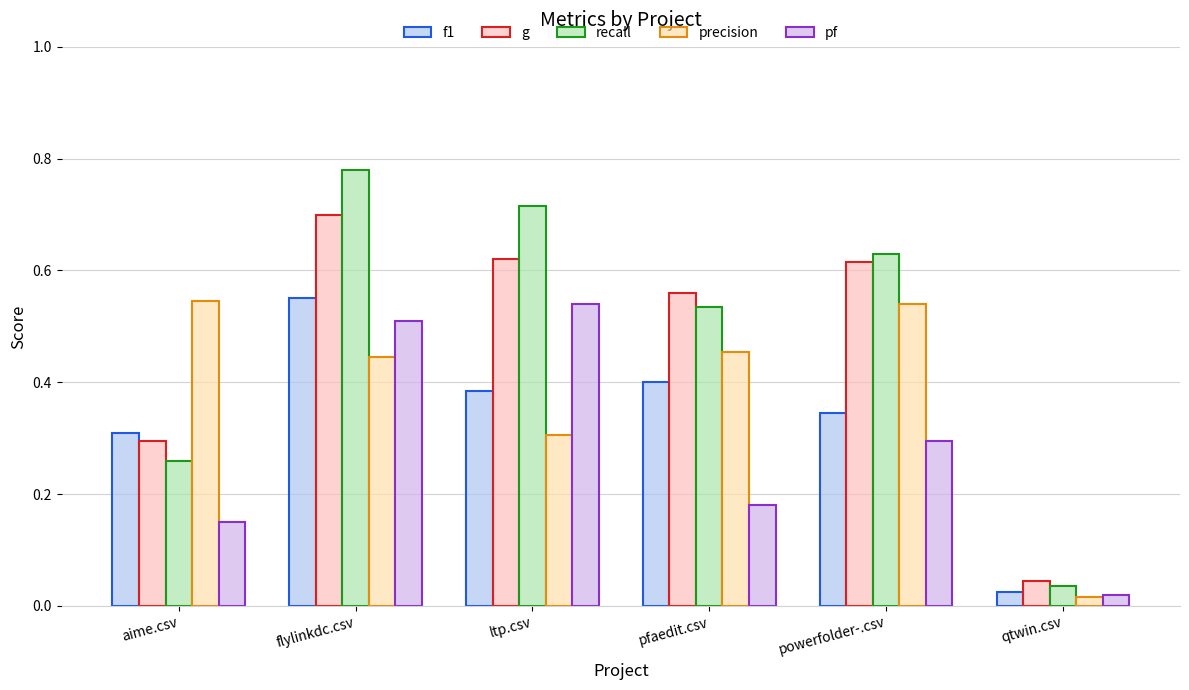

What is the sum of all g values?

2.8